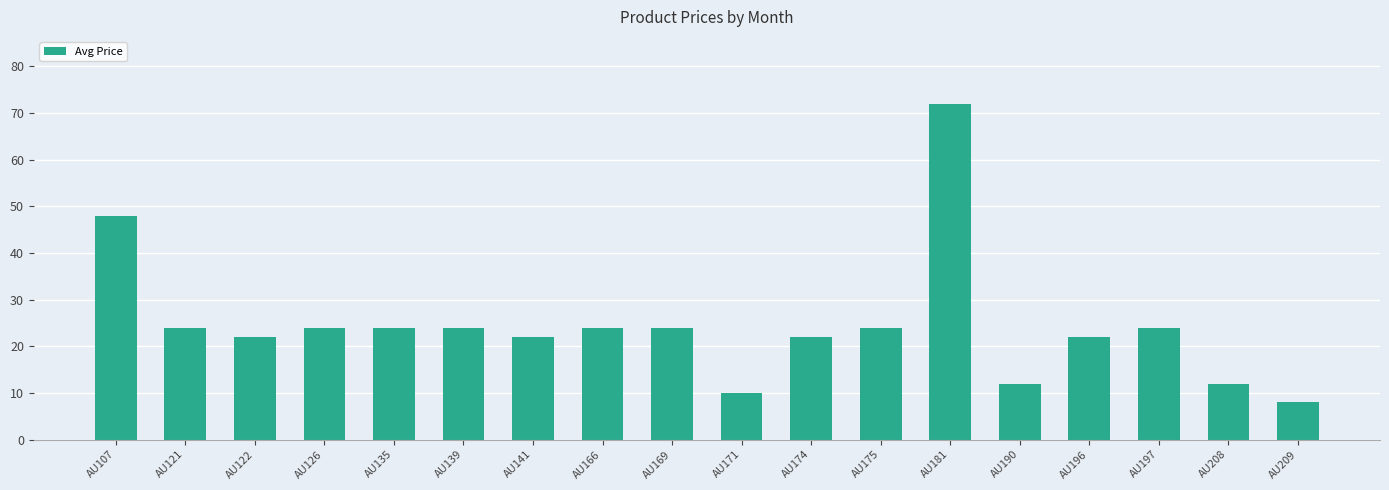

Reading left to right, what are all the values shown in this chart?

48.0	24.0	22.0	24.0	24.0	24.0	22.0	24.0	24.0	10.0	22.0	24.0	71.9	12.0	22.0	24.0	12.0	8.0